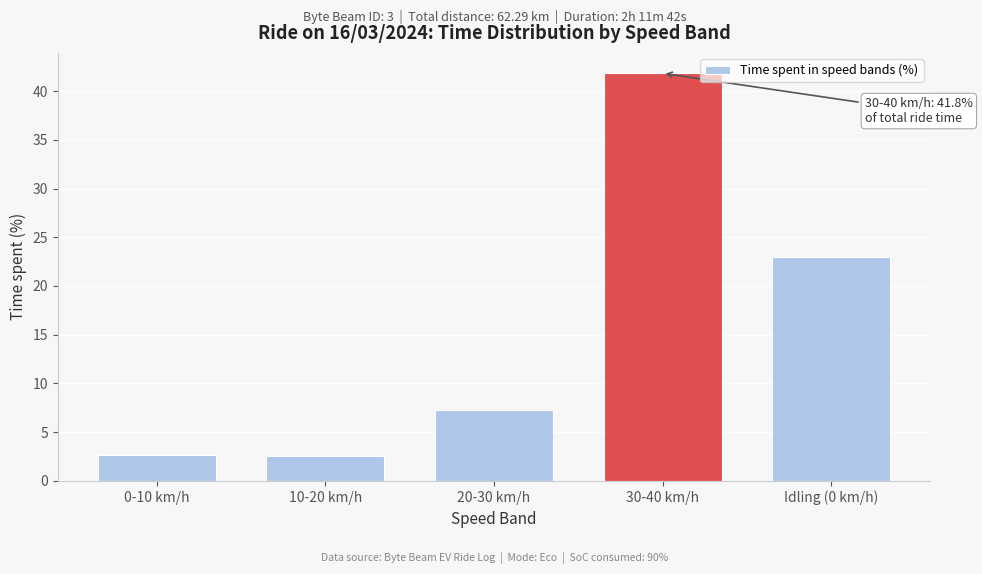

Reading left to right, transcribe all the data shown in this chart.

2.7	2.5	7.3	41.8	23.0